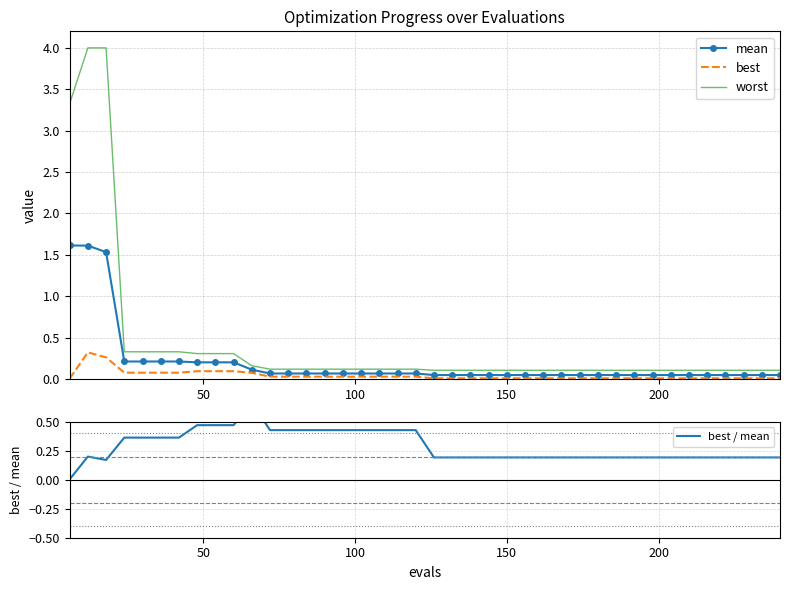

How many interior local valleys does the best / mean series have?

1